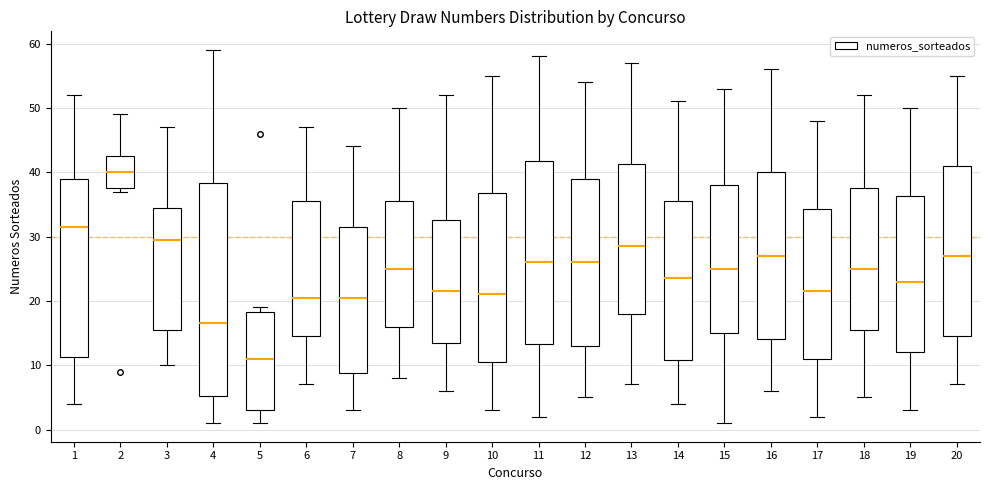

Reading left to right, read every box against the y-axis: the position of its median line, the range the box covers, and the ends of its whiskers. The values are not printed on the chart, so give them approximately, as read against the axis.

1: median 32, box 11 to 39, whiskers 4 to 52
2: median 40, box 38 to 43, whiskers 37 to 49
3: median 30, box 16 to 35, whiskers 10 to 47
4: median 17, box 5 to 38, whiskers 1 to 59
5: median 11, box 3 to 18, whiskers 1 to 19
6: median 21, box 15 to 36, whiskers 7 to 47
7: median 21, box 9 to 32, whiskers 3 to 44
8: median 25, box 16 to 36, whiskers 8 to 50
9: median 22, box 14 to 33, whiskers 6 to 52
10: median 21, box 11 to 37, whiskers 3 to 55
11: median 26, box 13 to 42, whiskers 2 to 58
12: median 26, box 13 to 39, whiskers 5 to 54
13: median 29, box 18 to 41, whiskers 7 to 57
14: median 24, box 11 to 36, whiskers 4 to 51
15: median 25, box 15 to 38, whiskers 1 to 53
16: median 27, box 14 to 40, whiskers 6 to 56
17: median 22, box 11 to 34, whiskers 2 to 48
18: median 25, box 16 to 38, whiskers 5 to 52
19: median 23, box 12 to 36, whiskers 3 to 50
20: median 27, box 15 to 41, whiskers 7 to 55